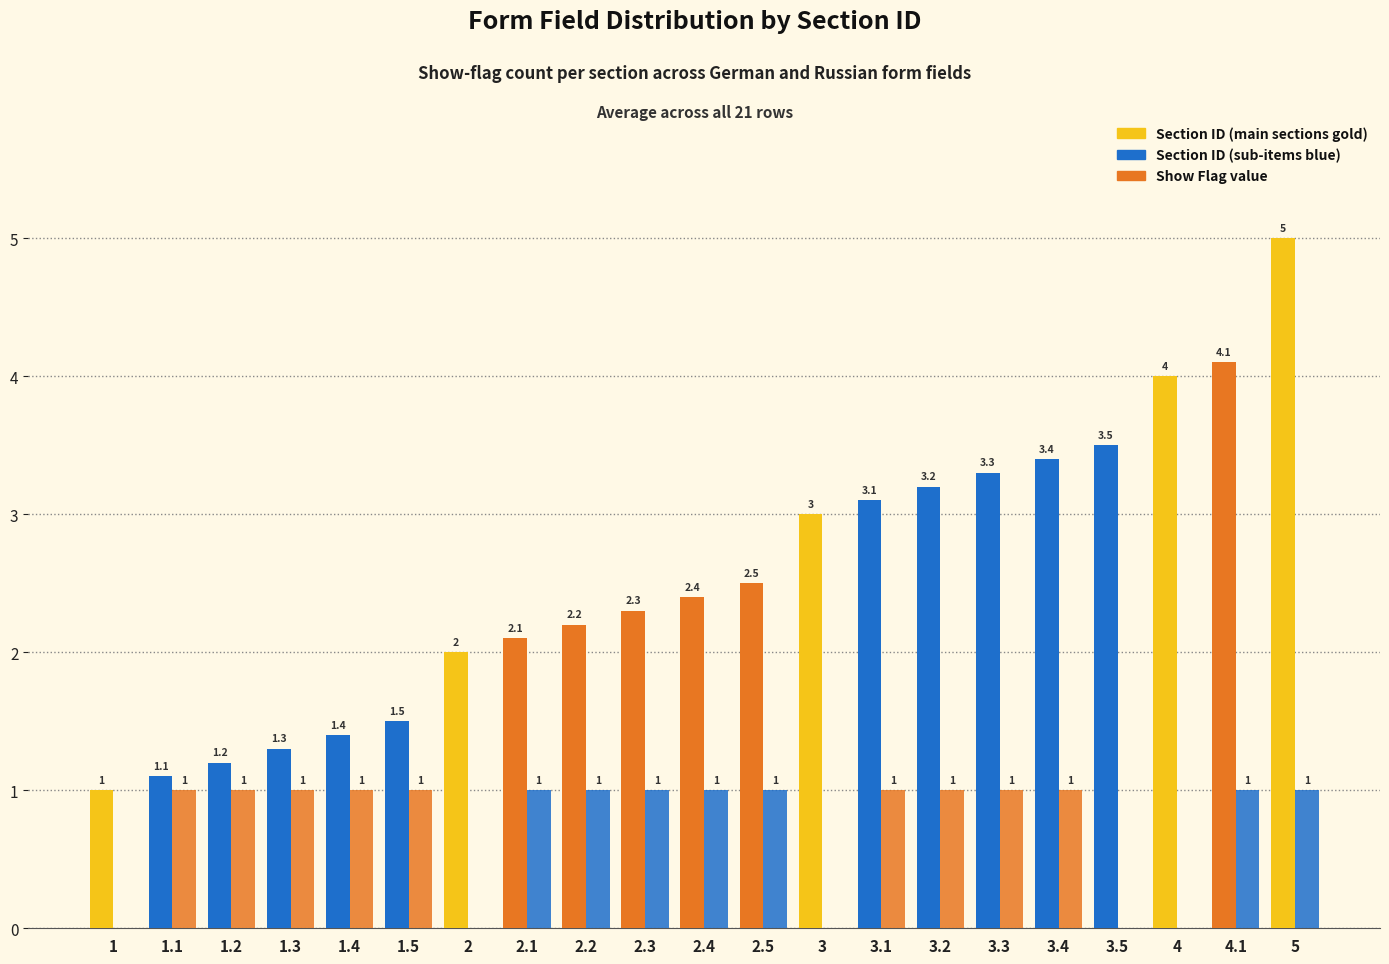

Does the chart contain stacked bars?

No